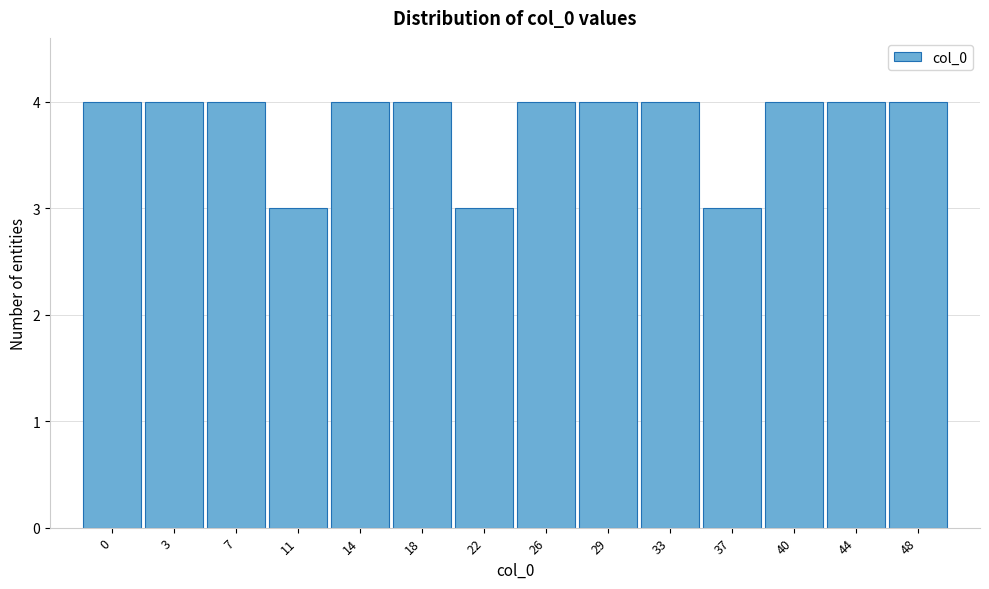

Reading left to right, list all the values displayed in this chart.

4	4	4	3	4	4	3	4	4	4	3	4	4	4